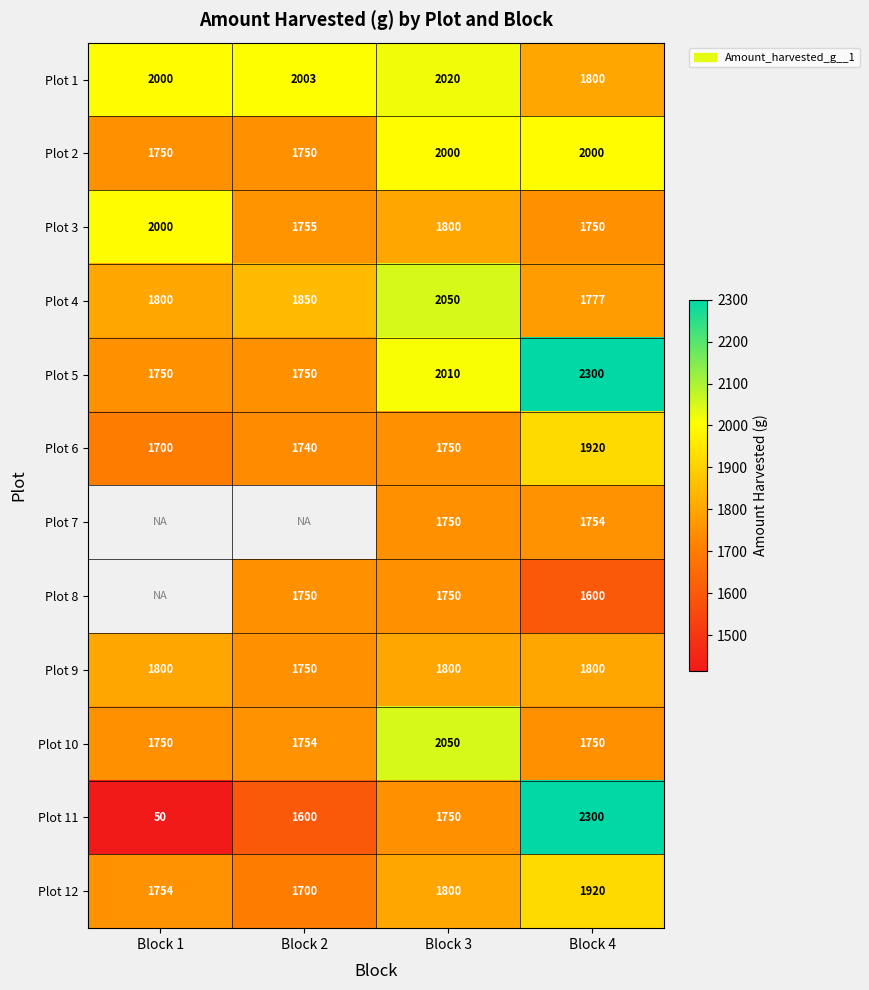

The Plot 2 series shows 2000 at Block 3. True or false?

True